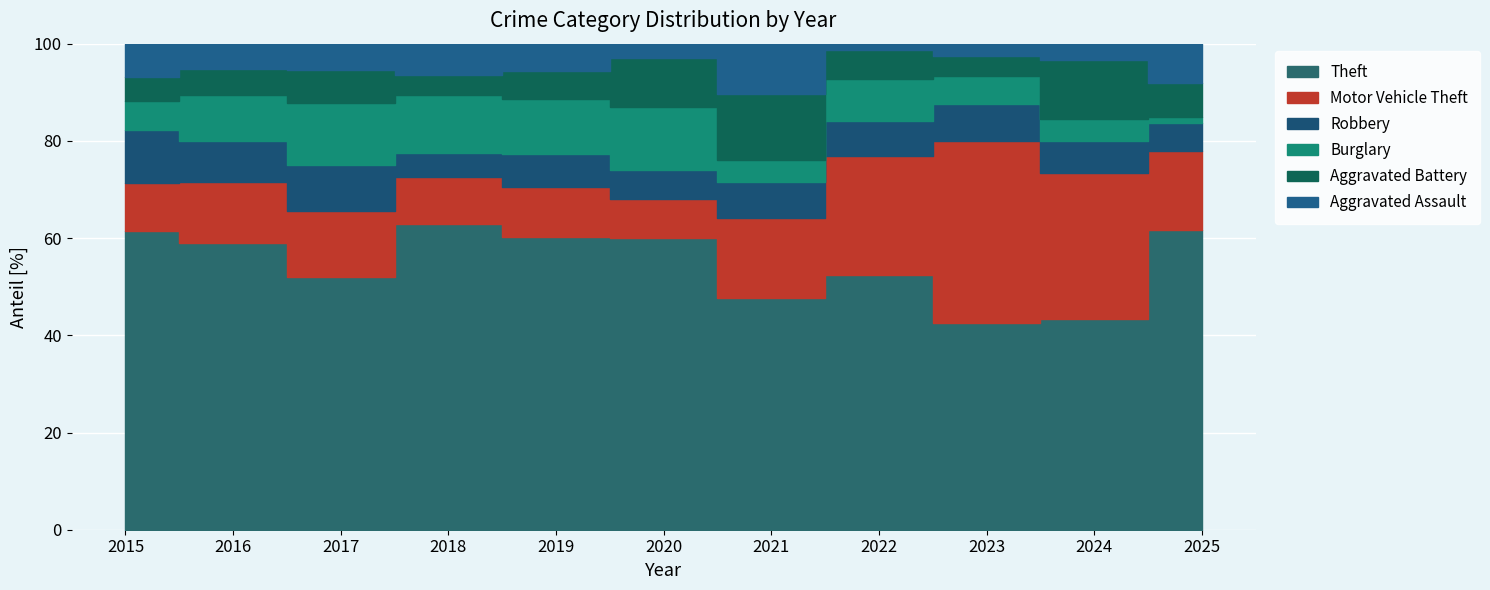

How many interior local valleys does the Robbery series have?

2